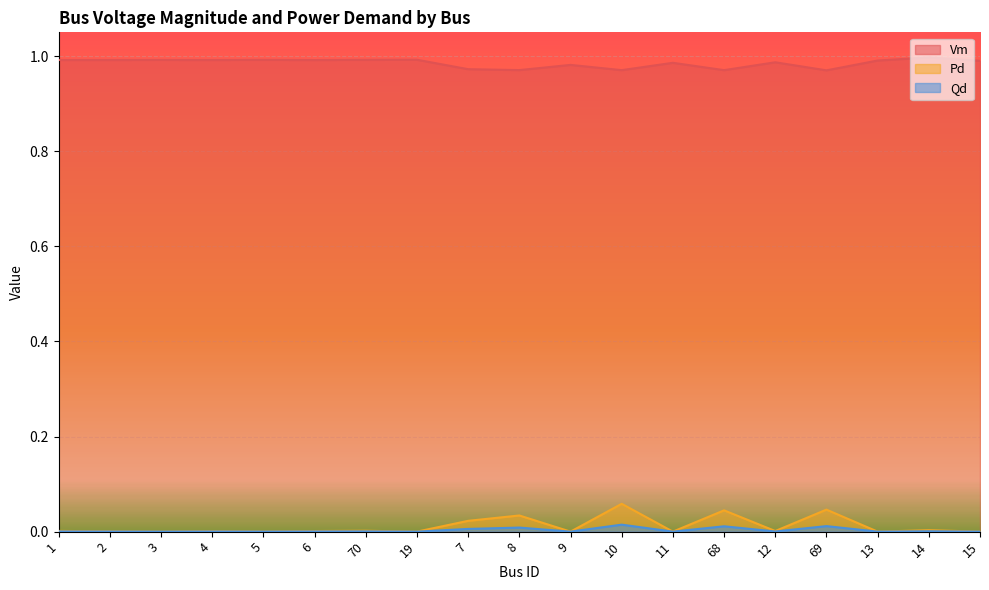

What is the total value across all series at 10?

1.0